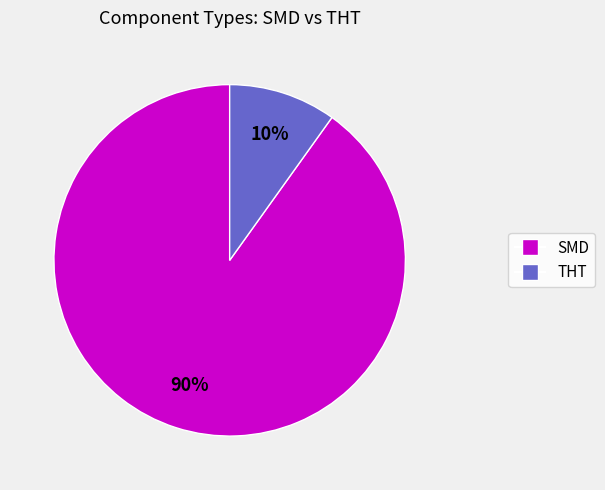

Which slice is the largest?

SMD